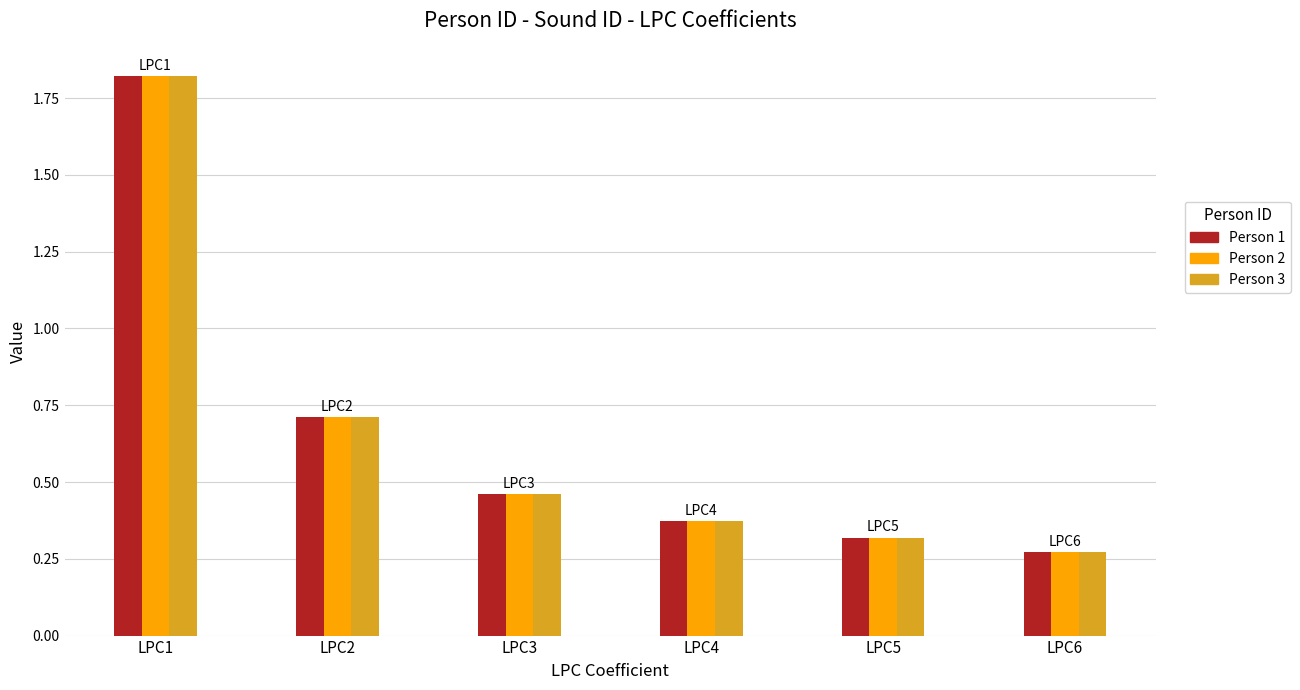

What is the difference between the maximum and minimum values in the Person 3 series?

1.6